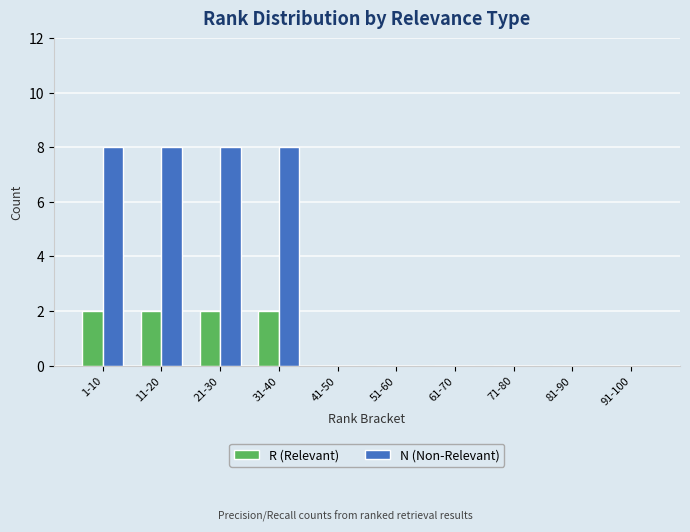

What is the maximum value shown in the chart?

8